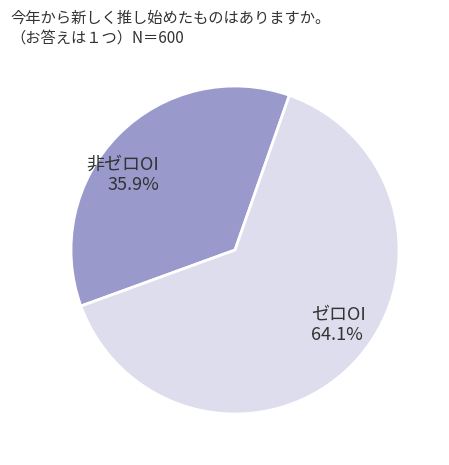

To the nearest percent, what is the average slice percentage?

50%